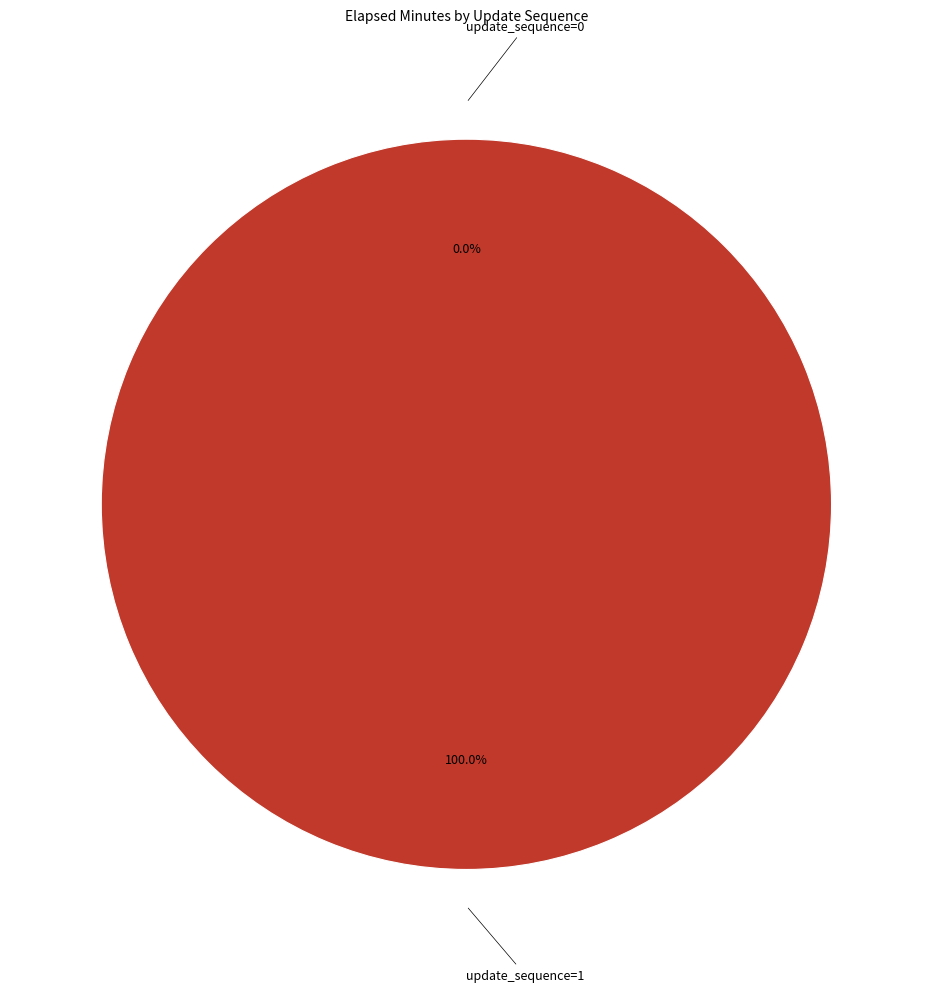

Which slice is the smallest?

update_sequence=0